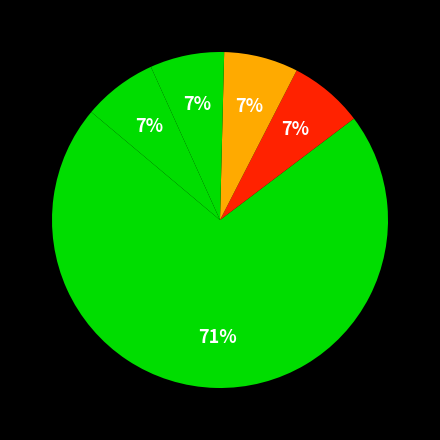

How many slices are in this pie chart?

5